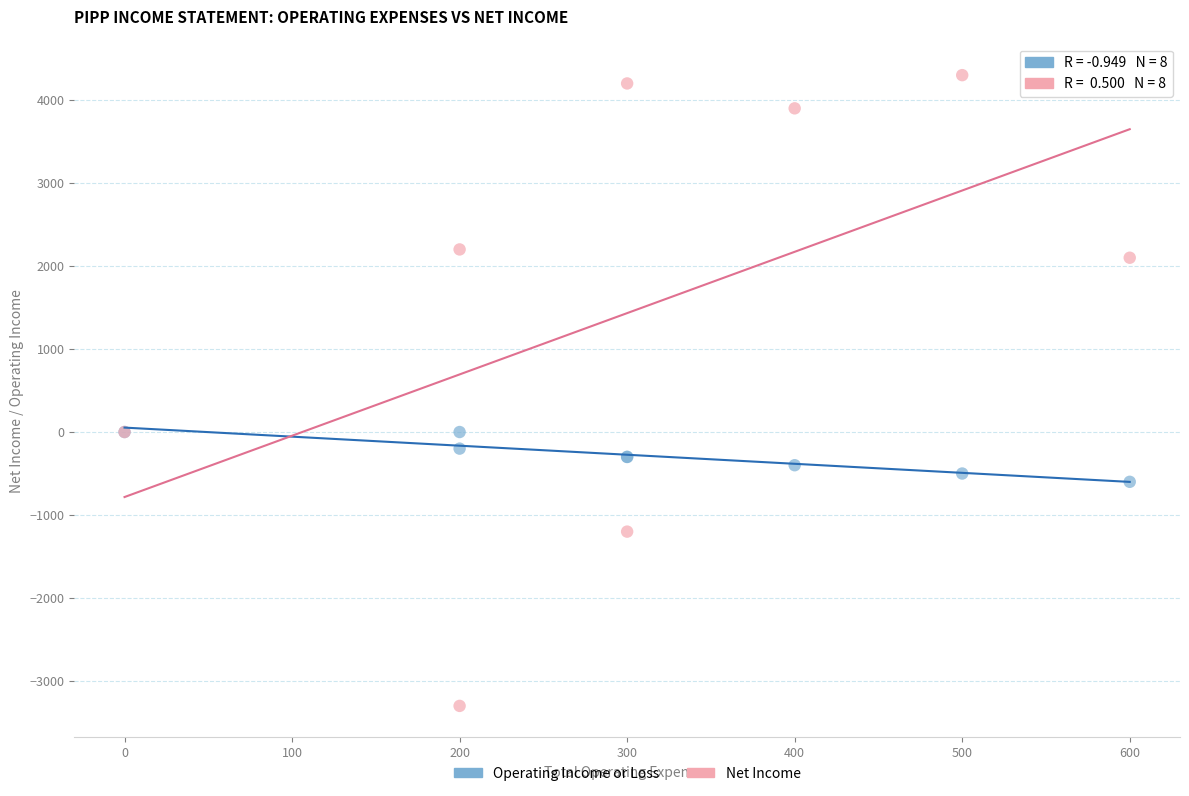

Which series contains the highest Y value?

Net Income